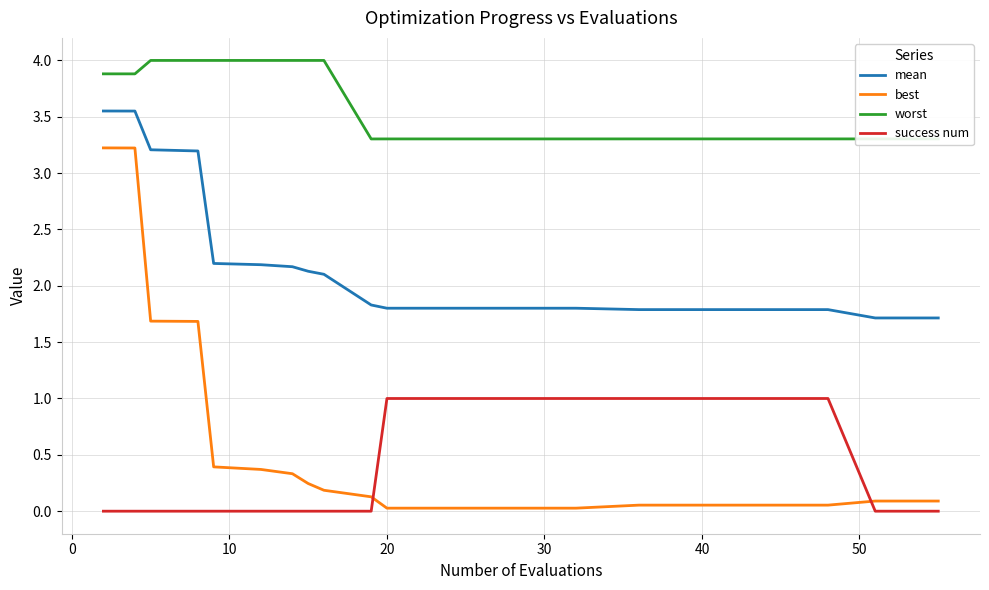

List the series in order of their peak value, lowest first.

success num, best, mean, worst